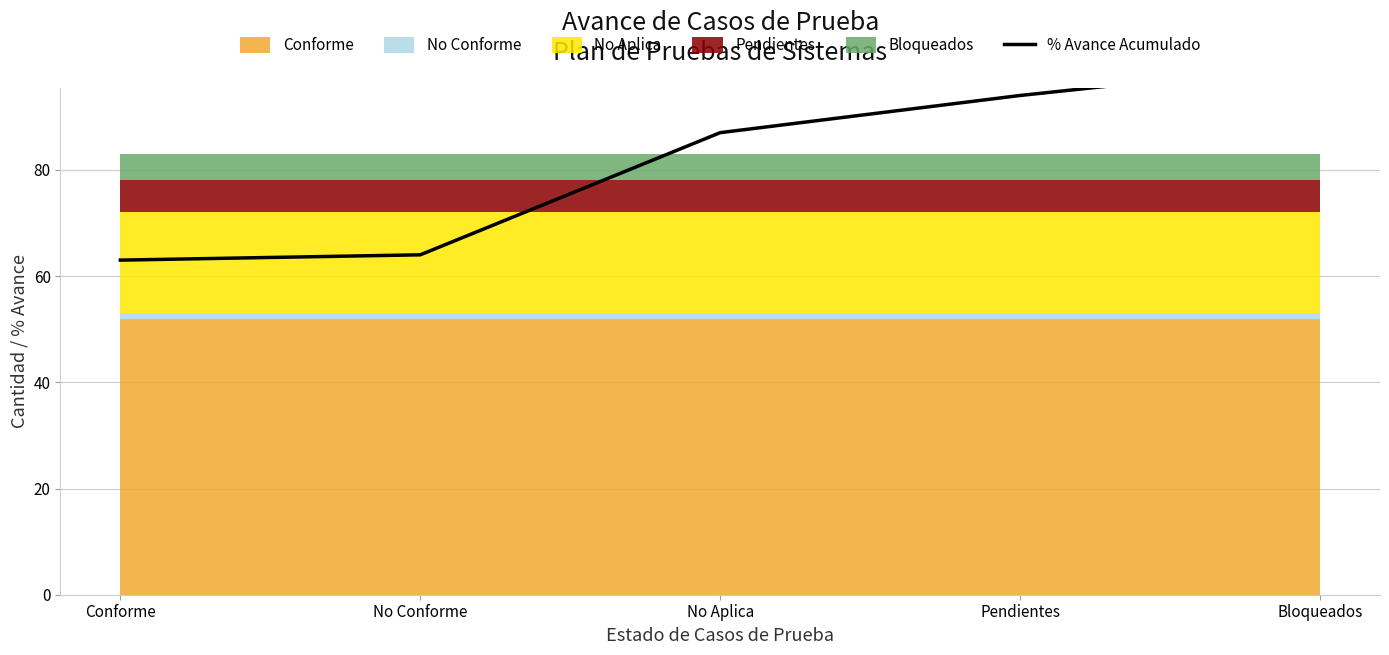

What is the change in value from Pendientes to Bloqueados?

+6